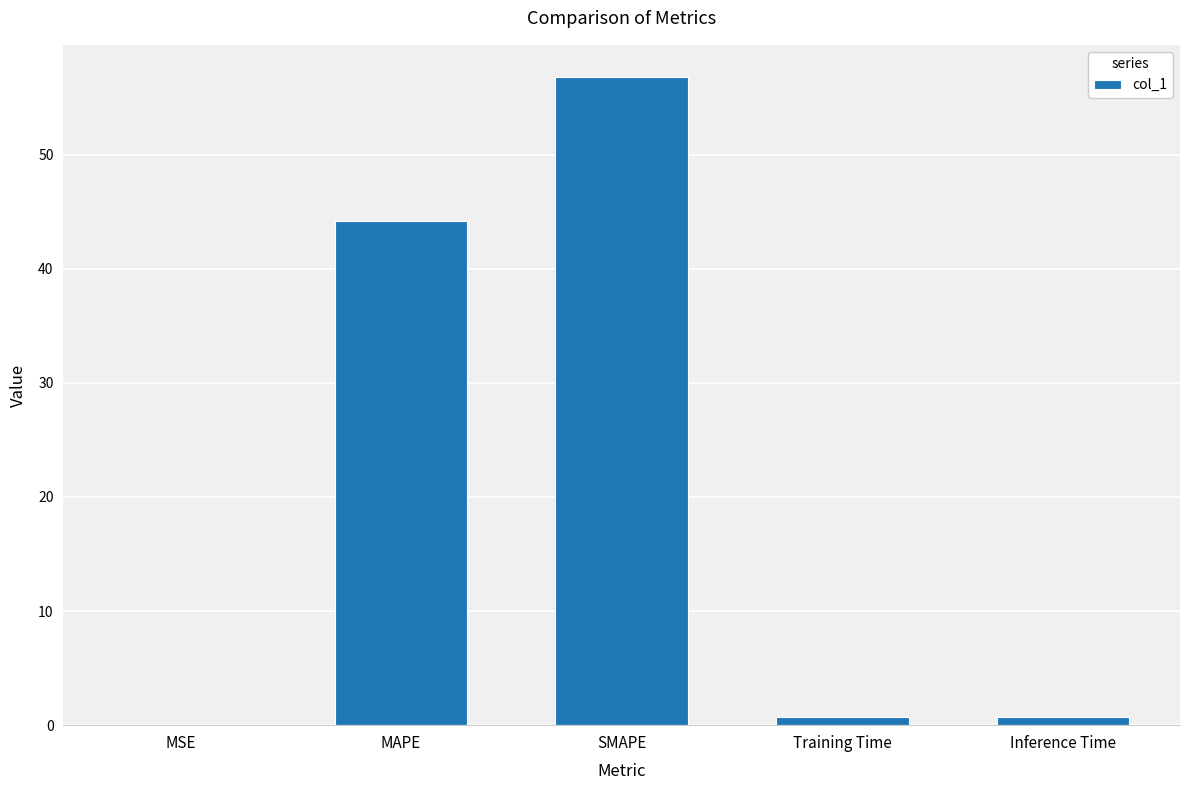

Read the value at SMAPE.

56.8